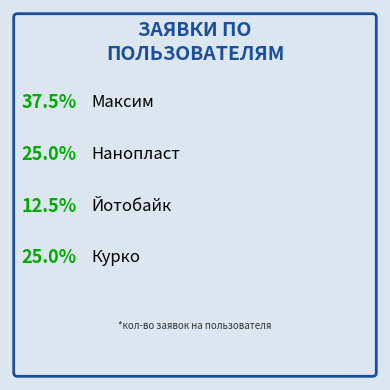

What percentage is the Нанопласт slice, to the nearest percent?

25%